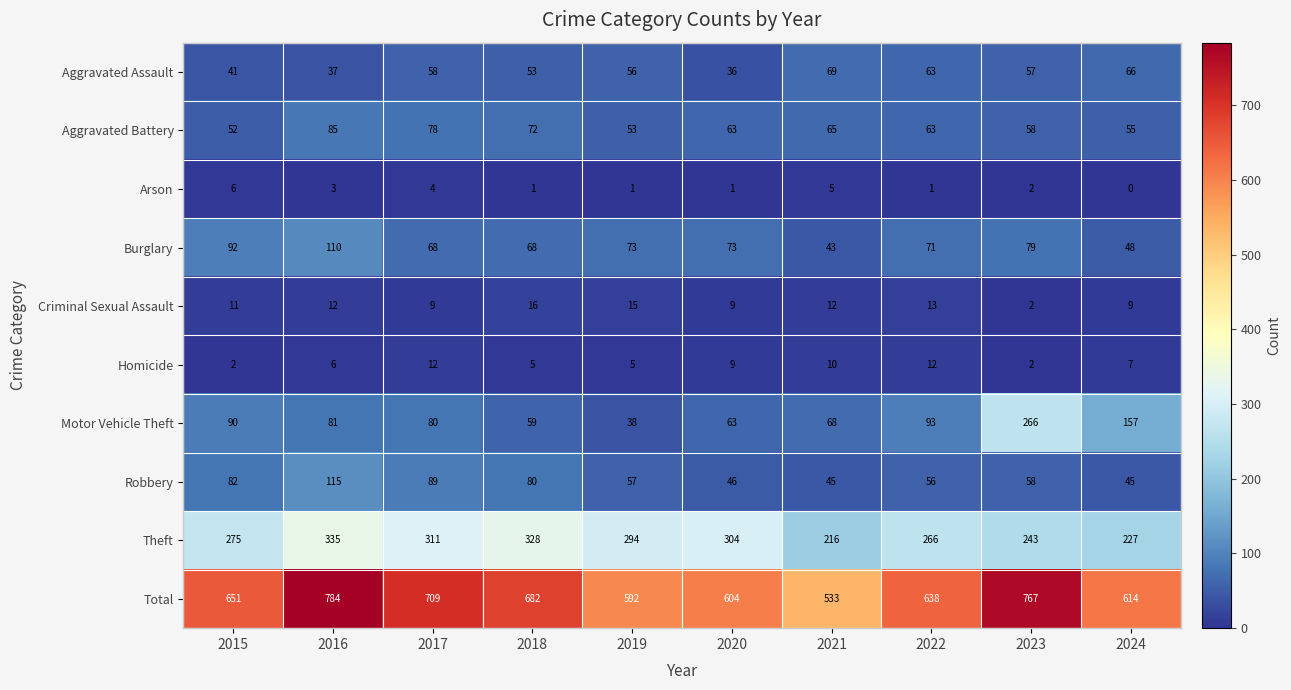

Which label corresponds to the largest value in the chart?

2016